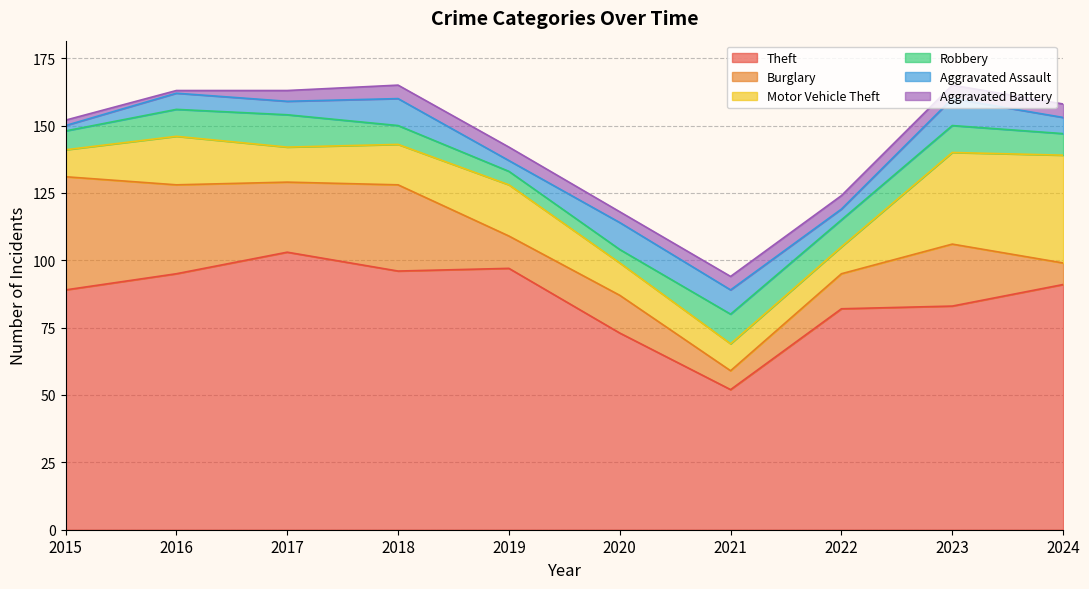

Is it true that Aggravated Battery equals 4 at 2017?

True